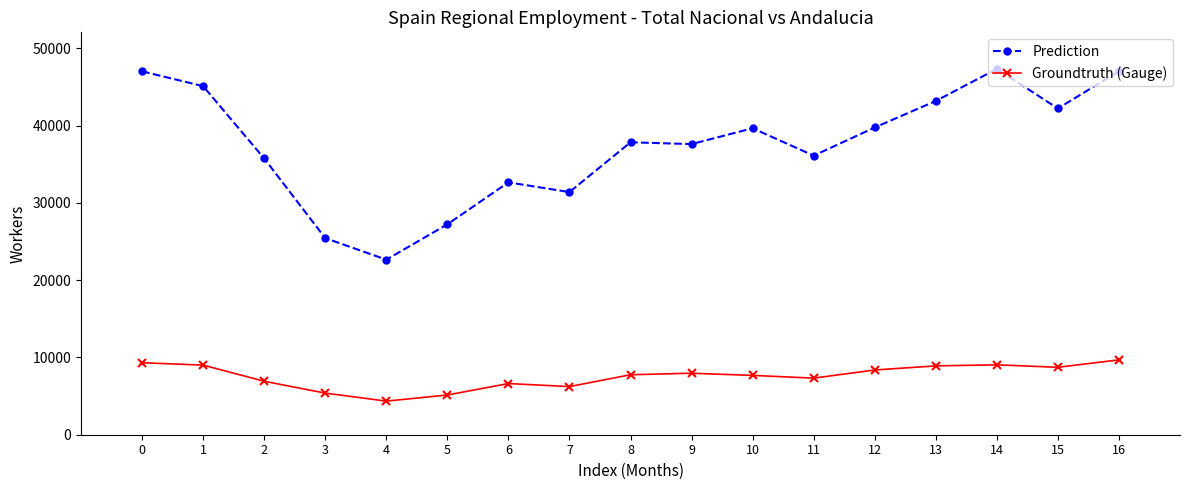

What is the value of the Groundtruth (Gauge) point at the 5th from the left?

4348